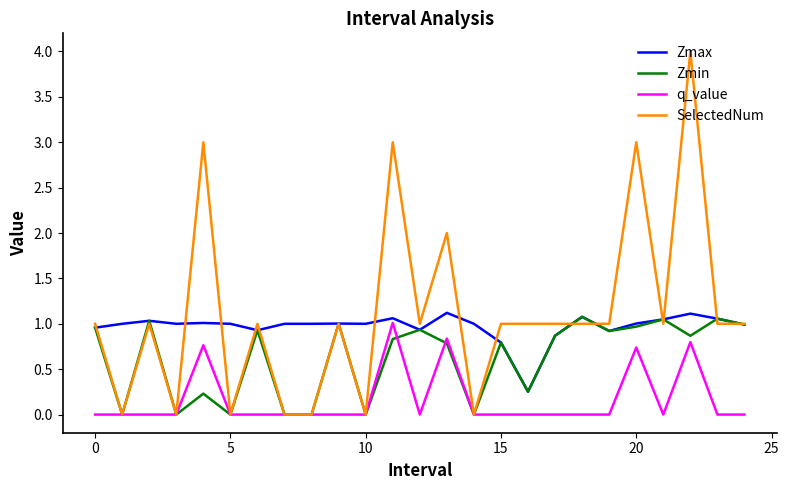

What is the average value of the q_value series?

0.2